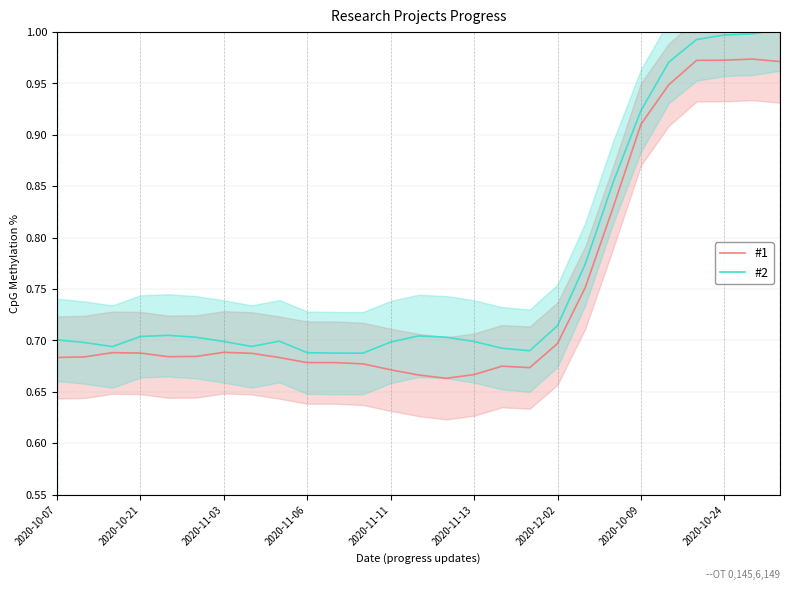

How many categories are shown in the chart?

27